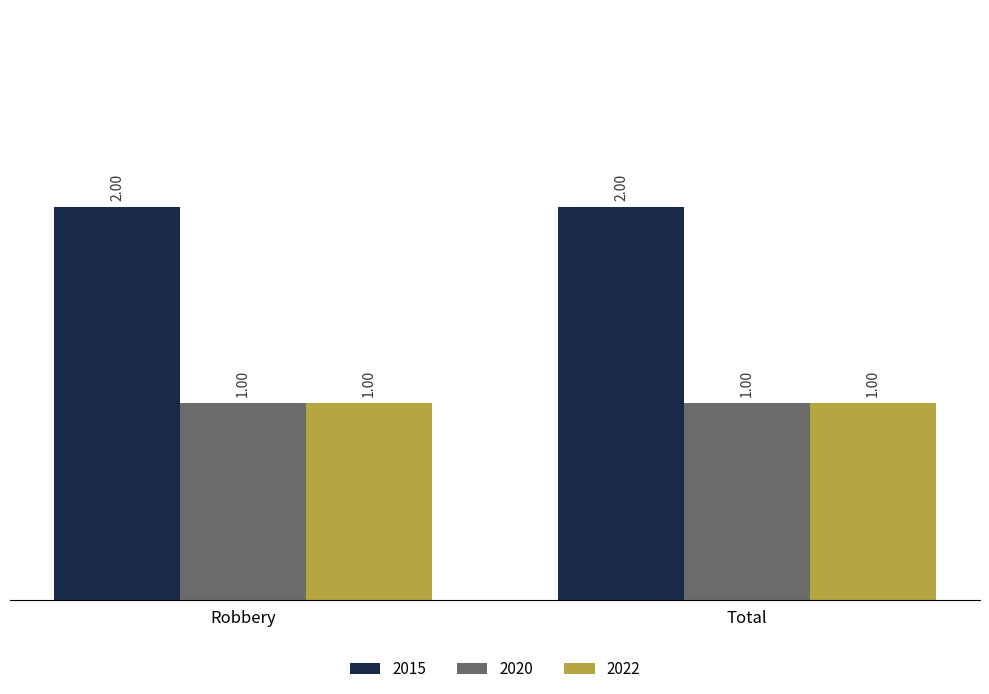

Reading left to right, what are all the values shown in this chart?

2015: Robbery=2	Total=2
2020: Robbery=1	Total=1
2022: Robbery=1	Total=1